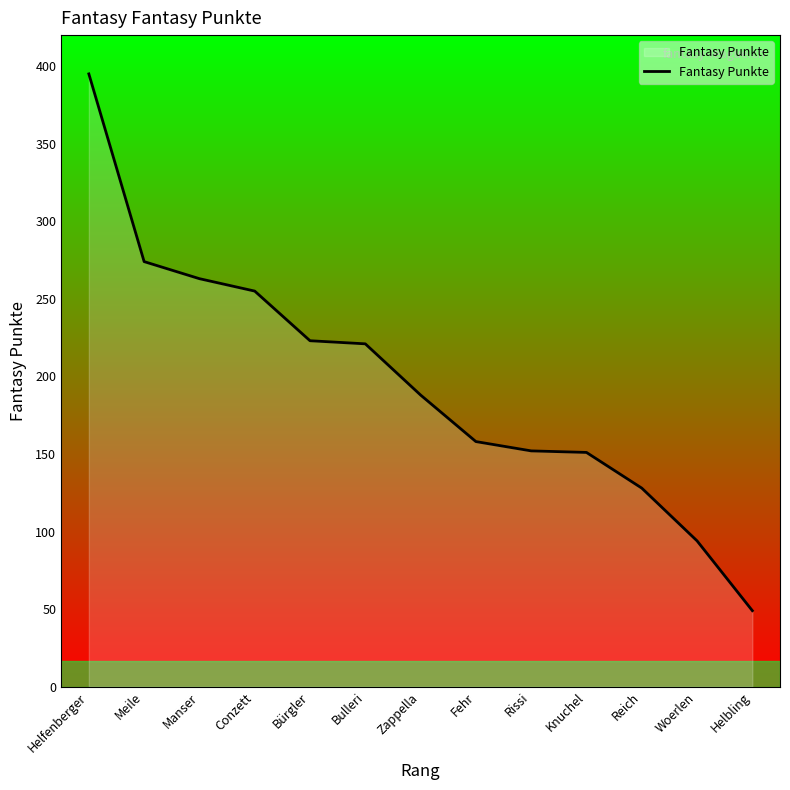

What is the sum of the values at Bürgler and Conzett?

478